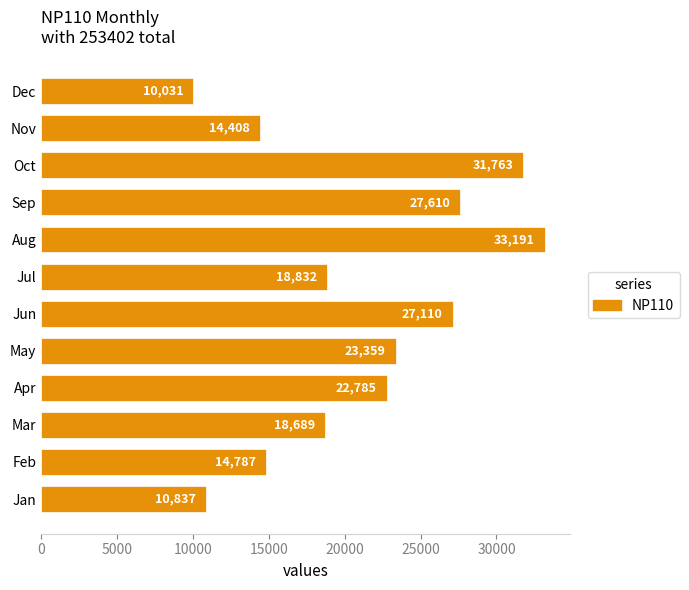

What is the sum of all values?

253402